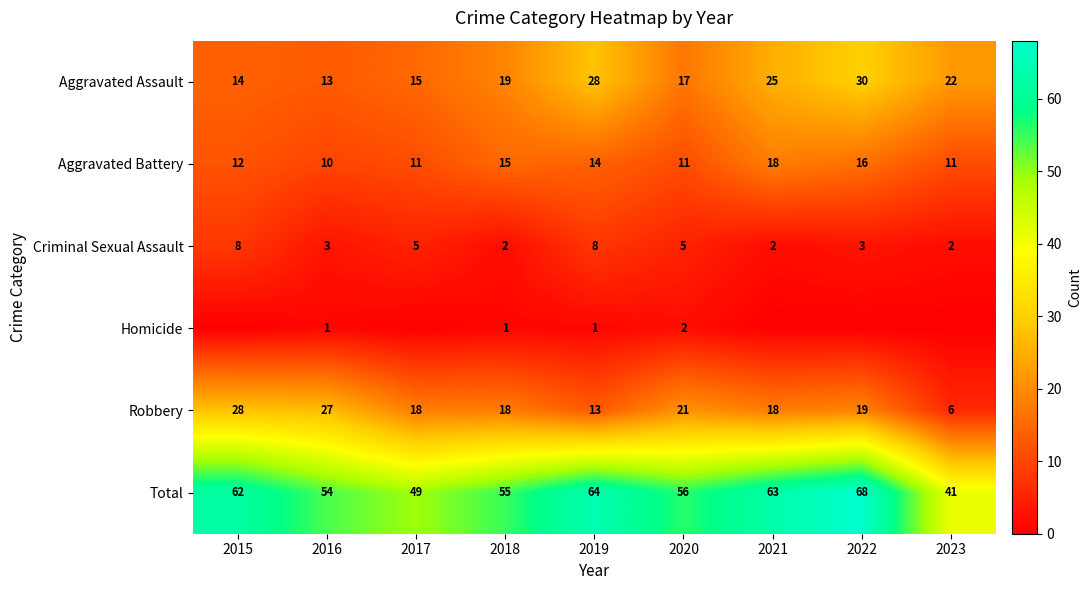

At 2019, list the series in order from largest to smallest.

Total, Aggravated Assault, Aggravated Battery, Robbery, Criminal Sexual Assault, Homicide